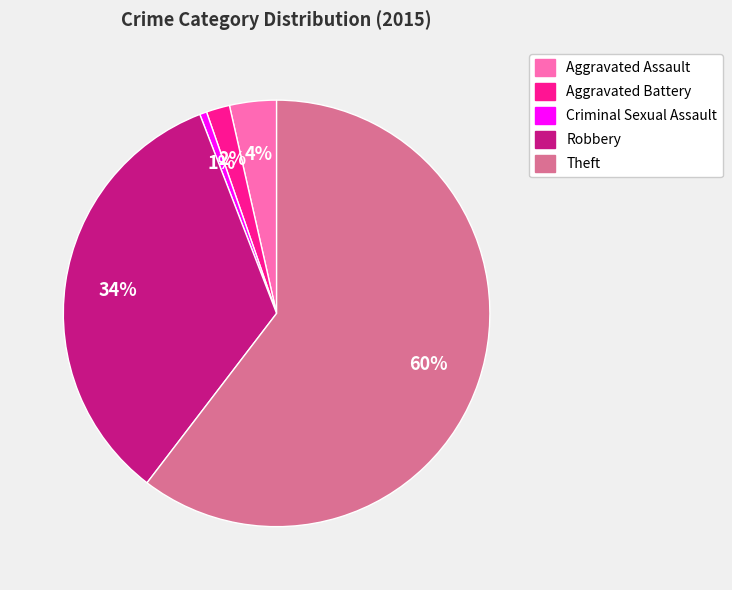

Does any single category account for the majority?

Yes